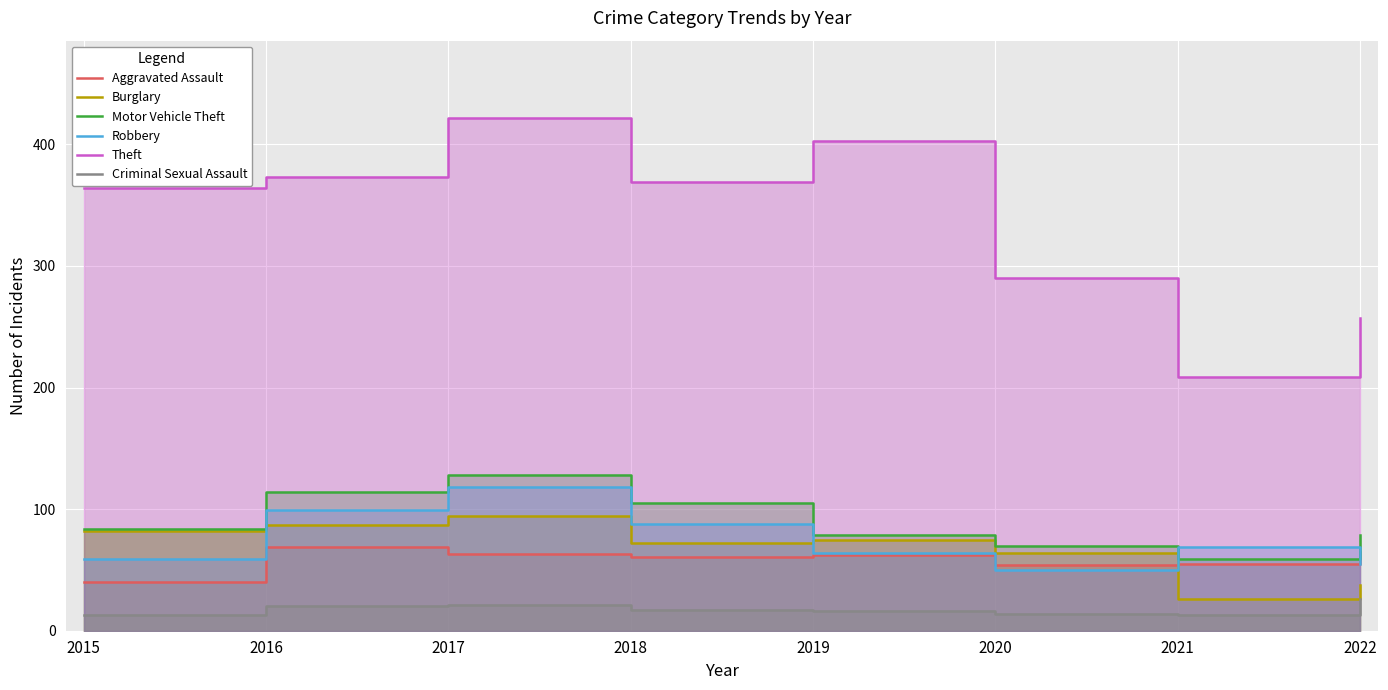

How many interior local valleys does the Aggravated Assault series have?

2